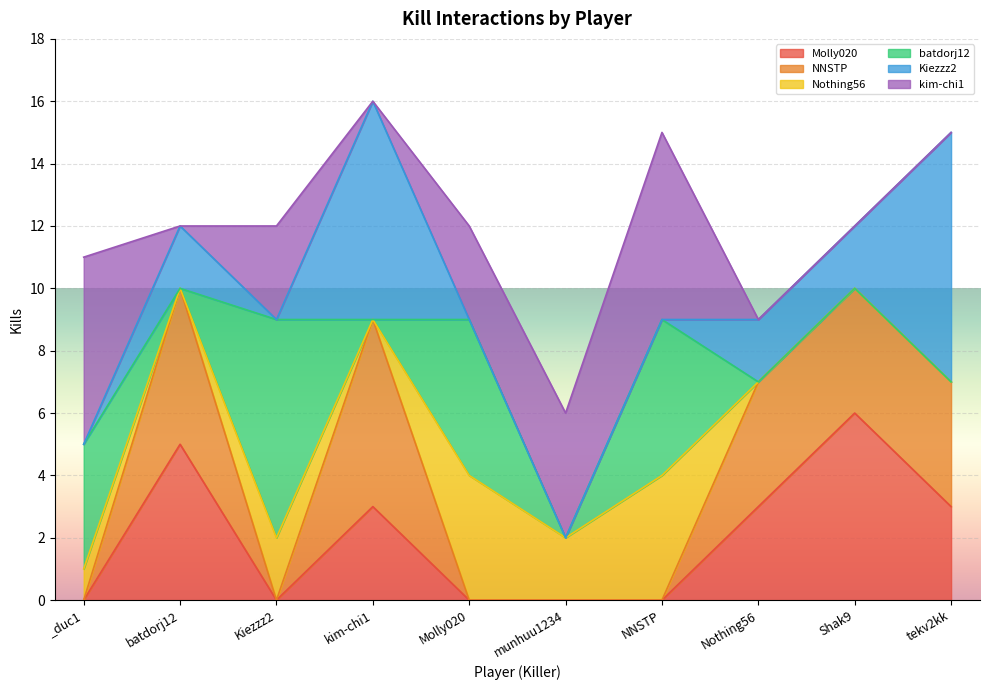

What is the value of the Molly020 point at the 9th from the left?

6